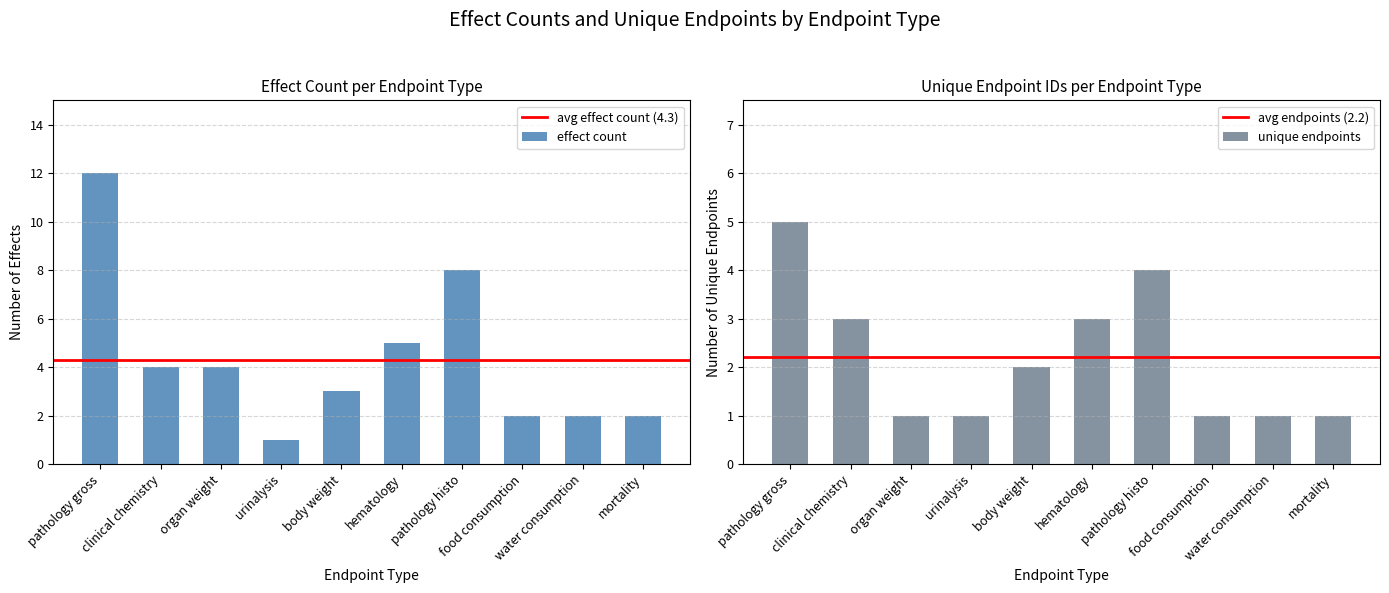

What is the maximum value shown in the chart?

12